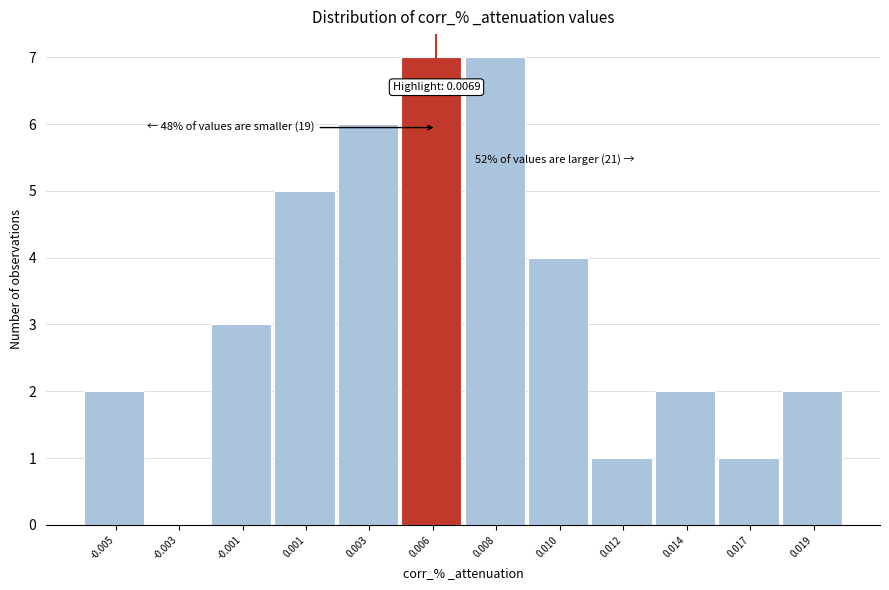

Reading right to left, transcribe all the data shown in this chart.

0.019=2	0.017=1	0.014=2	0.012=1	0.010=4	0.008=7	0.006=7	0.003=6	0.001=5	-0.001=3	-0.003=0	-0.005=2